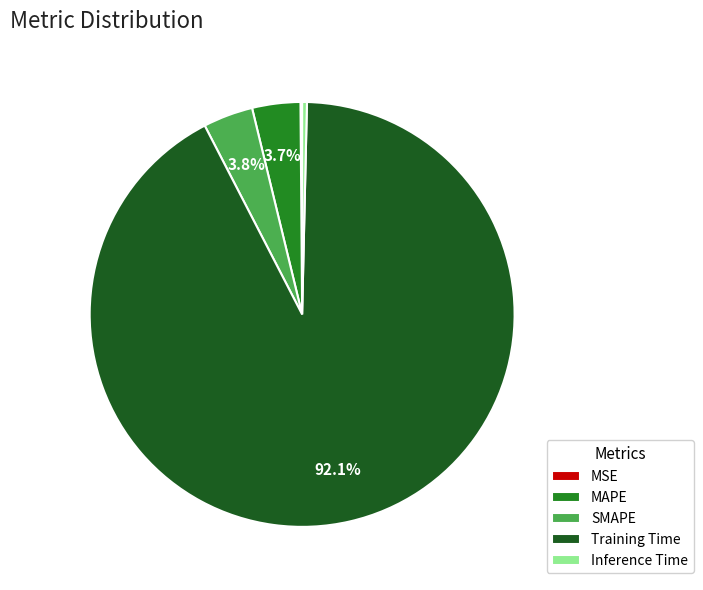

What is the total percentage of Training Time and MAPE?

95.7%